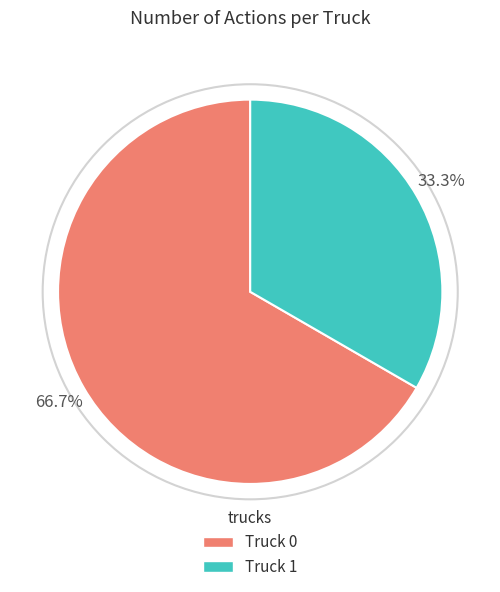

Rank the categories by value from lowest to highest.

Truck 1, Truck 0